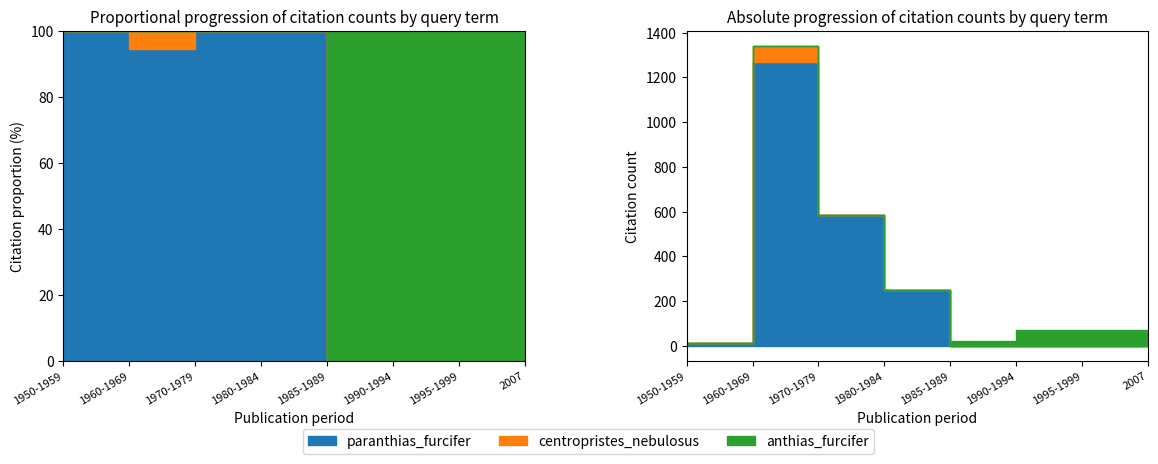

Count the number of data series in this chart.

3